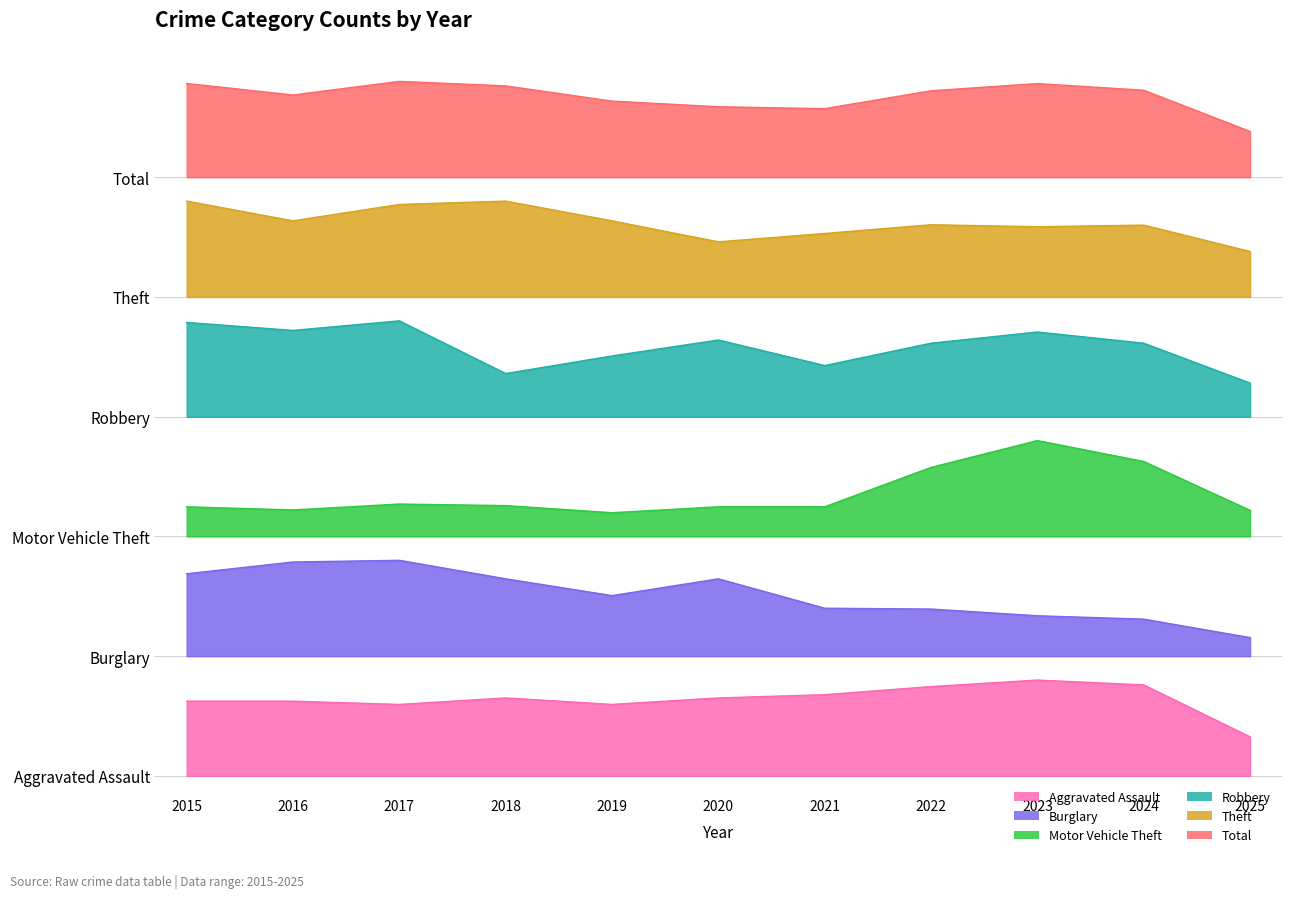

Rank the series by their average value, from highest to lowest.

Total, Theft, Robbery, Motor Vehicle Theft, Burglary, Aggravated Assault